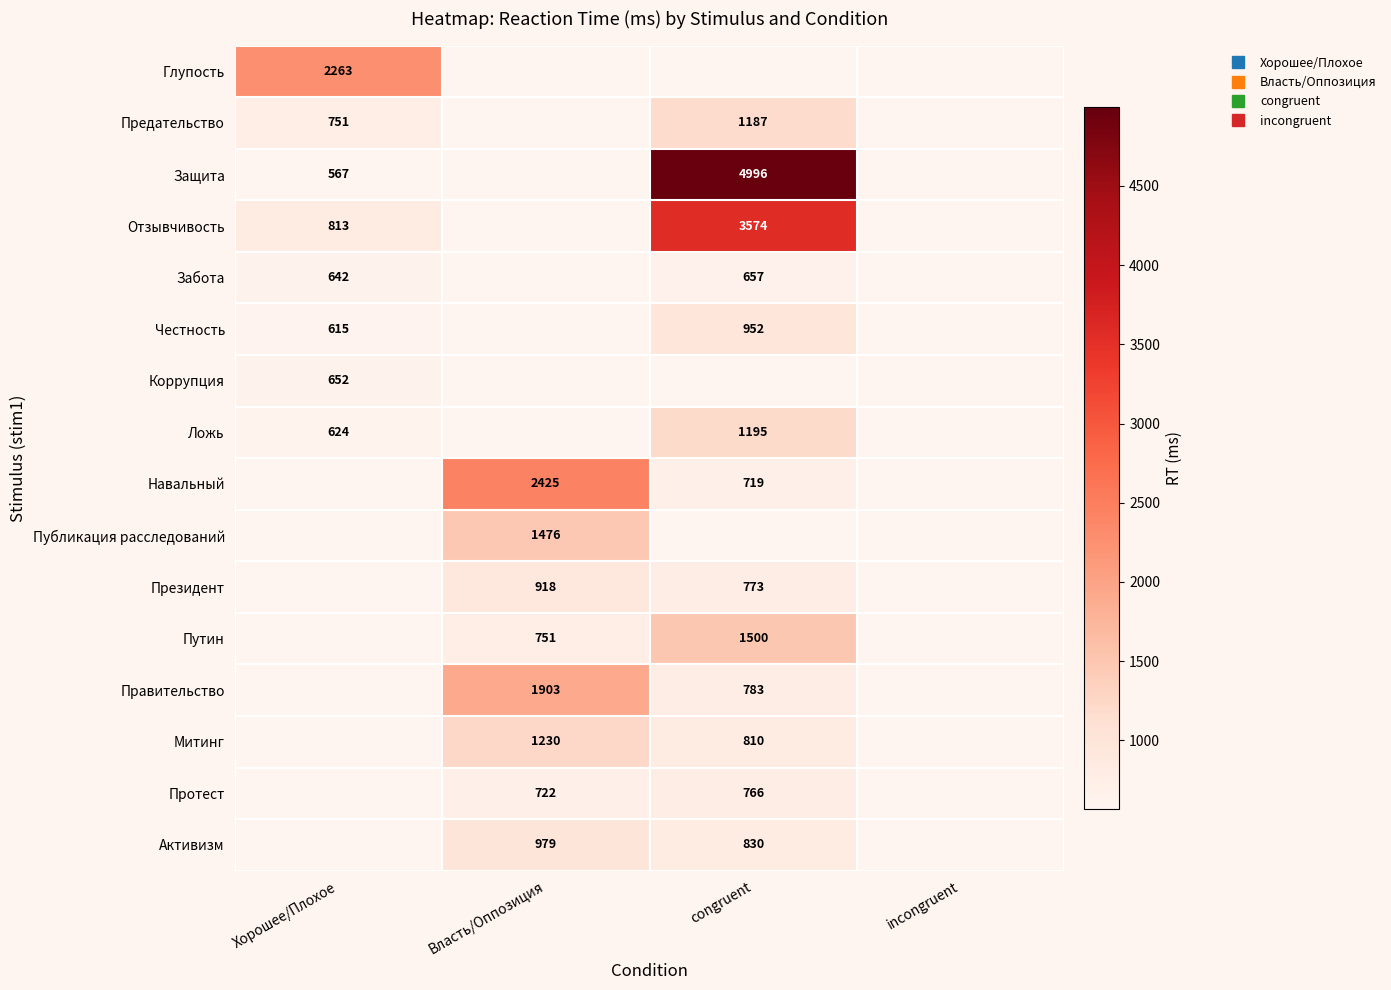

What is the maximum value shown in the chart?

4996.0